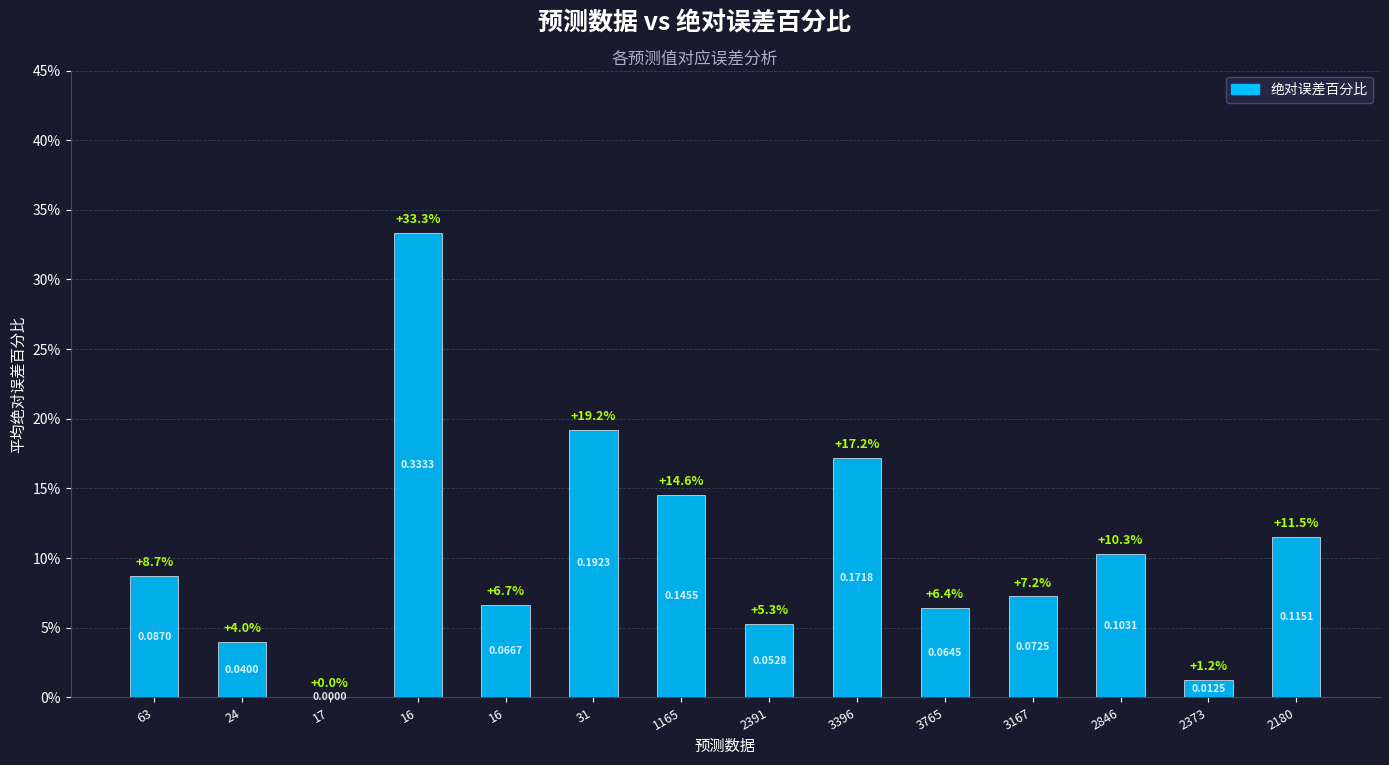

What is the label of the 10th bar from the left?

3765